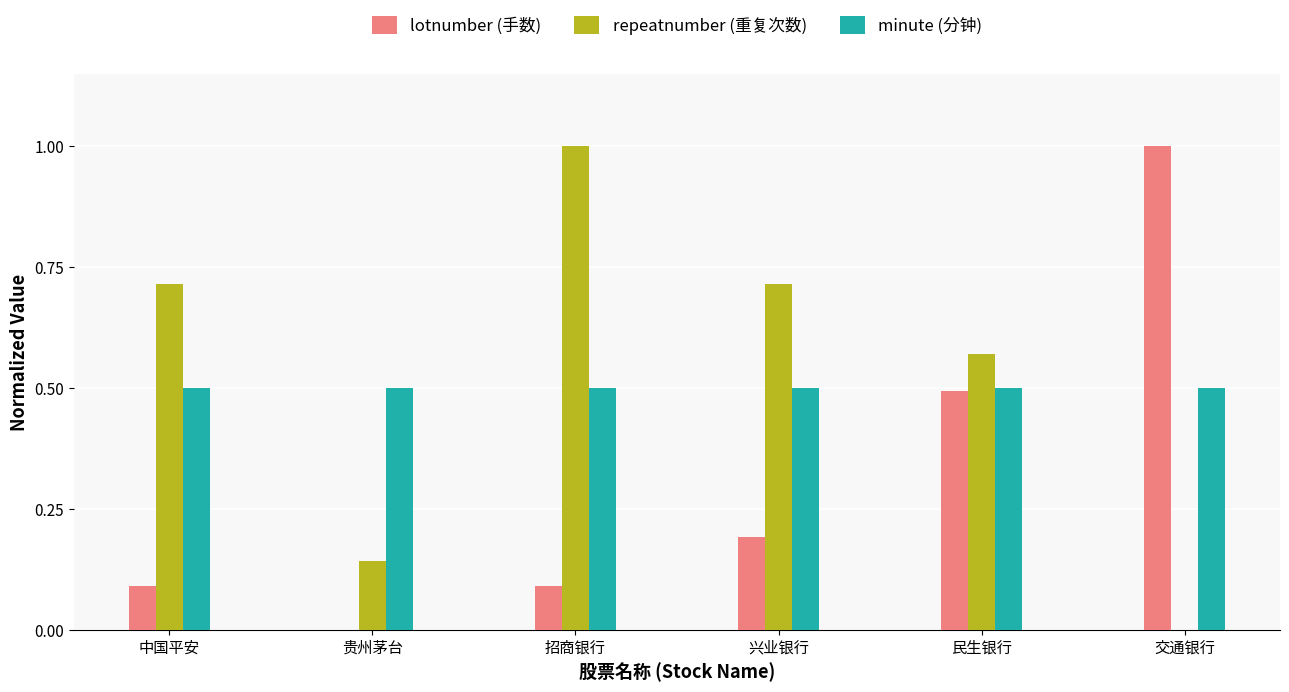

Is the value of repeatnumber (重复次数) at 中国平安 greater than the value of lotnumber (手数) at 招商银行?

Yes